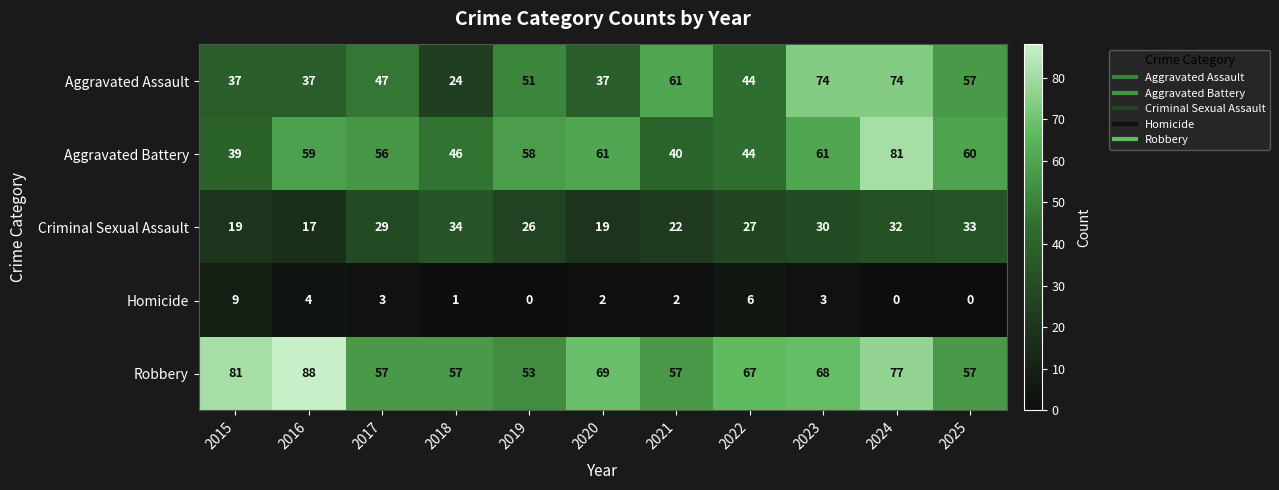

Which series has the widest spread of values?

Aggravated Assault